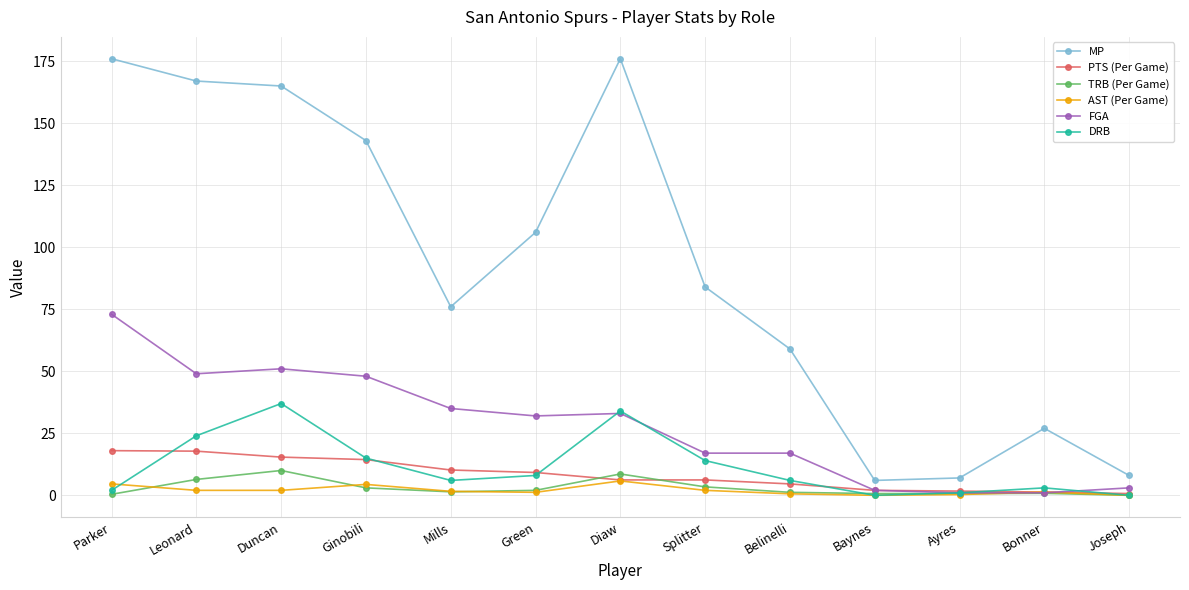

What is the label of the 4th point from the left?

Ginobili